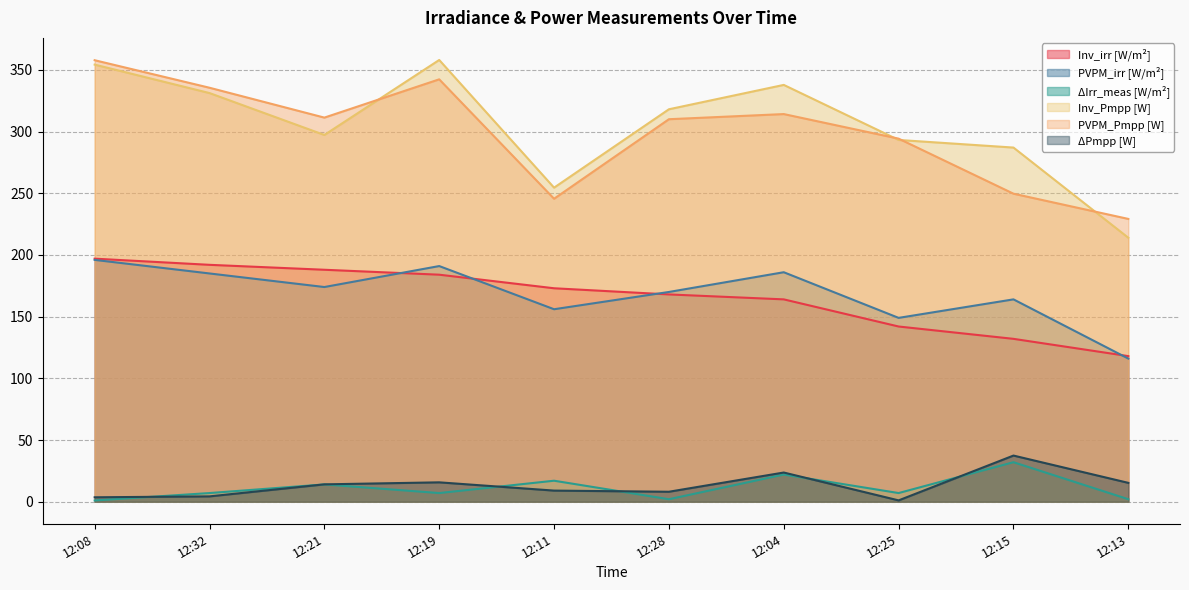

What is the value of the ΔIrr_meas [W/m²] point at the 8th from the left?

7.0